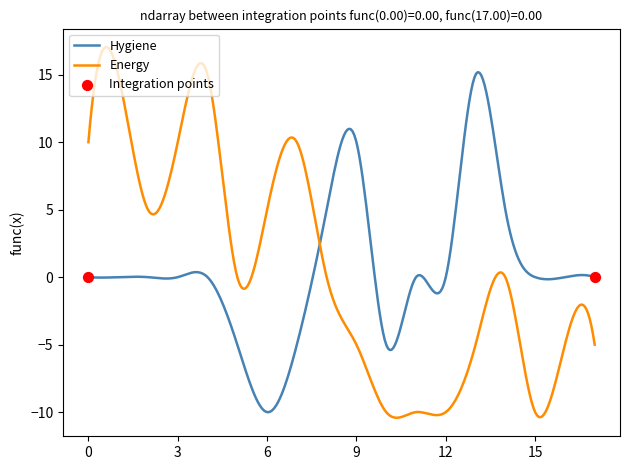

What is the smallest value displayed?

-10.4